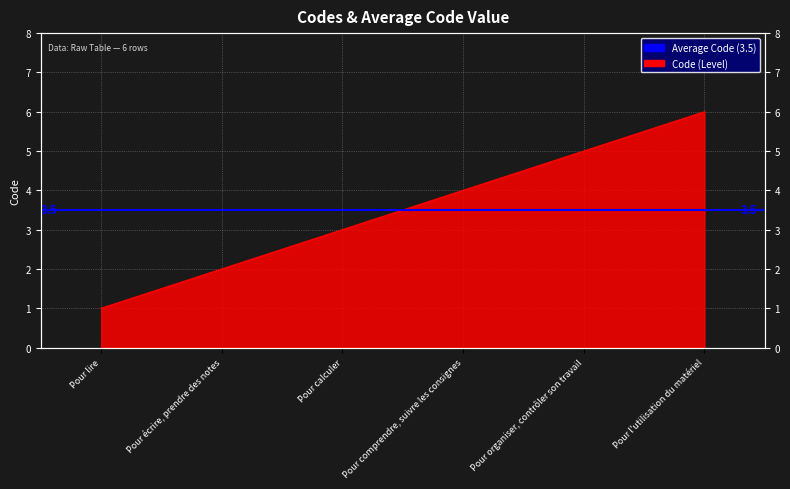

Is it true that the value at Pour calculer is 1?

False